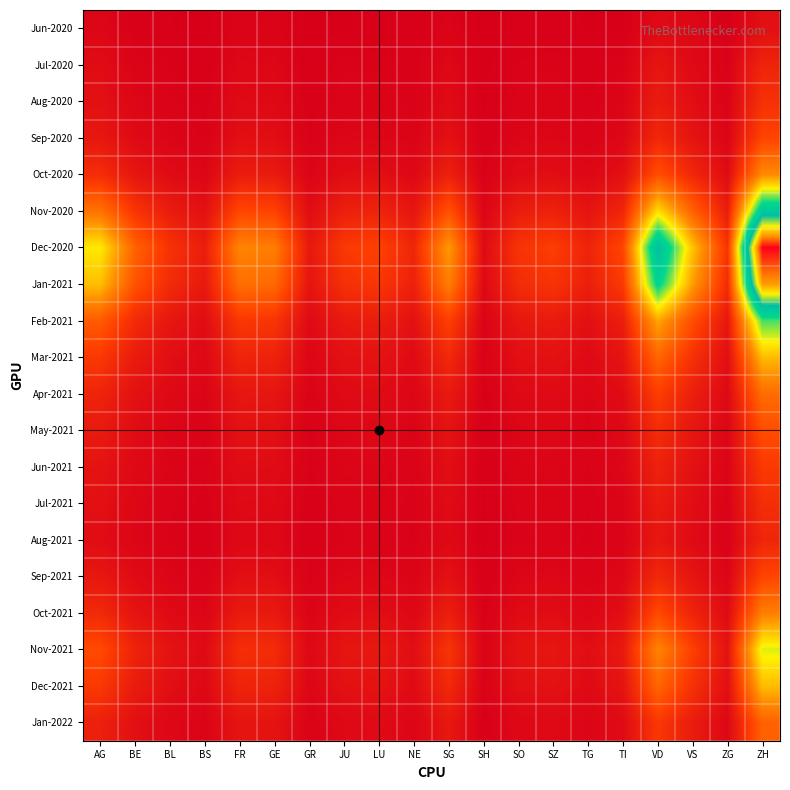

Count the number of data series in this chart.

20